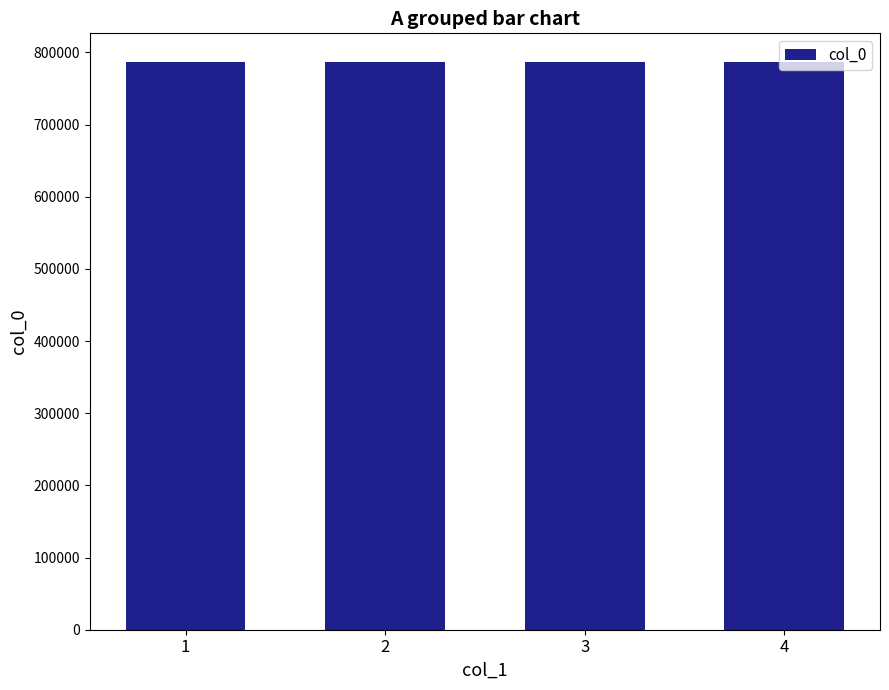

What is the difference between the second highest and minimum values?

53